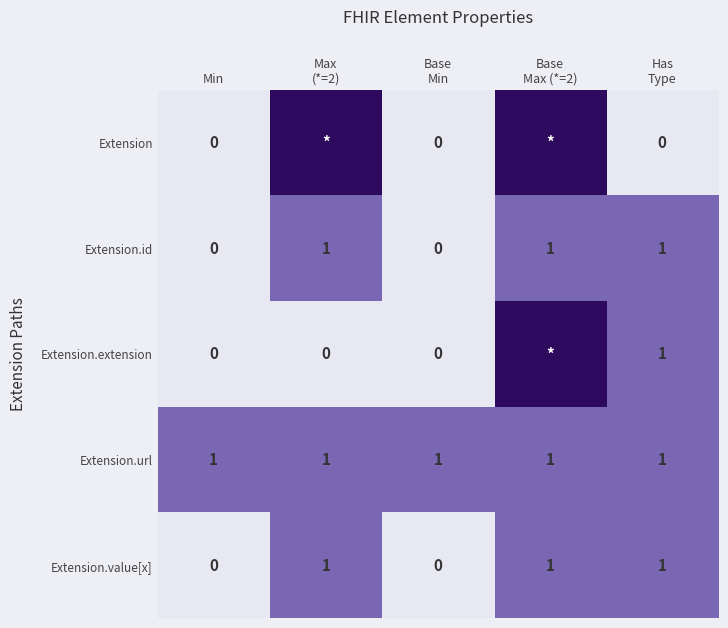

What is the difference between the second highest and second lowest values in the Extension.value[x] series?

1